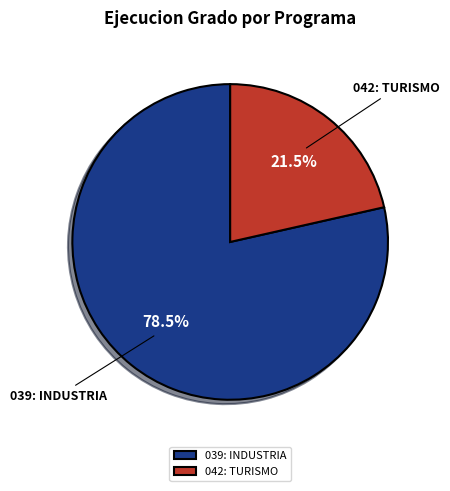

How many slices are in this pie chart?

2